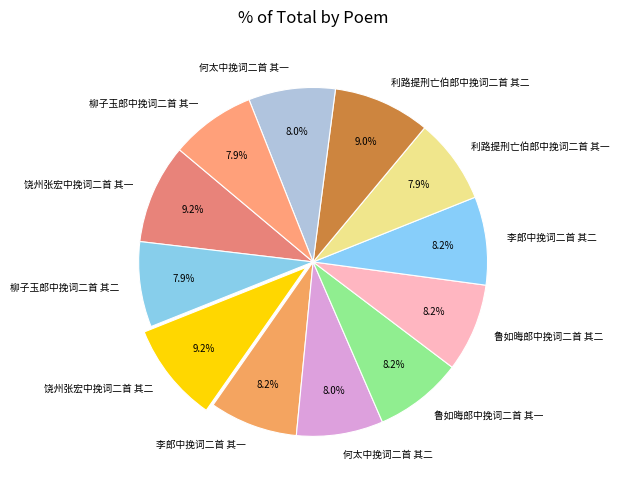

Is the sum of 何太中挽词二首 其二 and 何太中挽词二首 其一 greater than half?

No